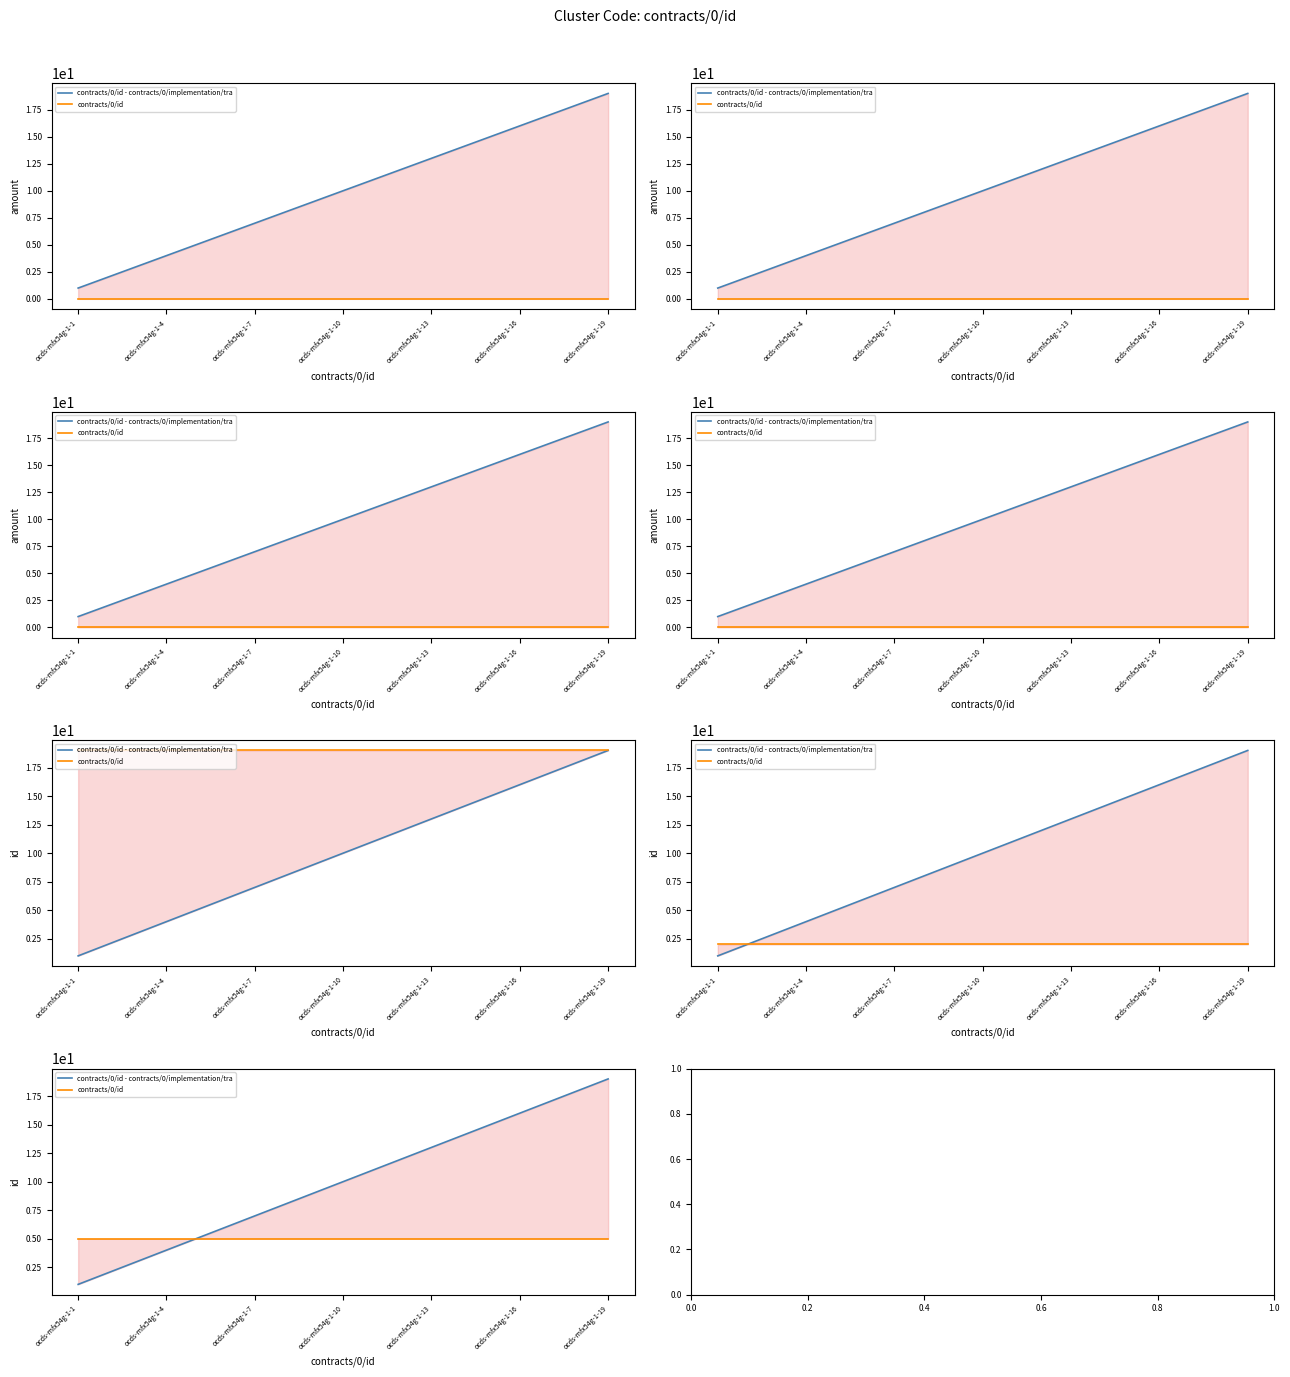

The contracts/0/id series shows 2 at 16. True or false?

False